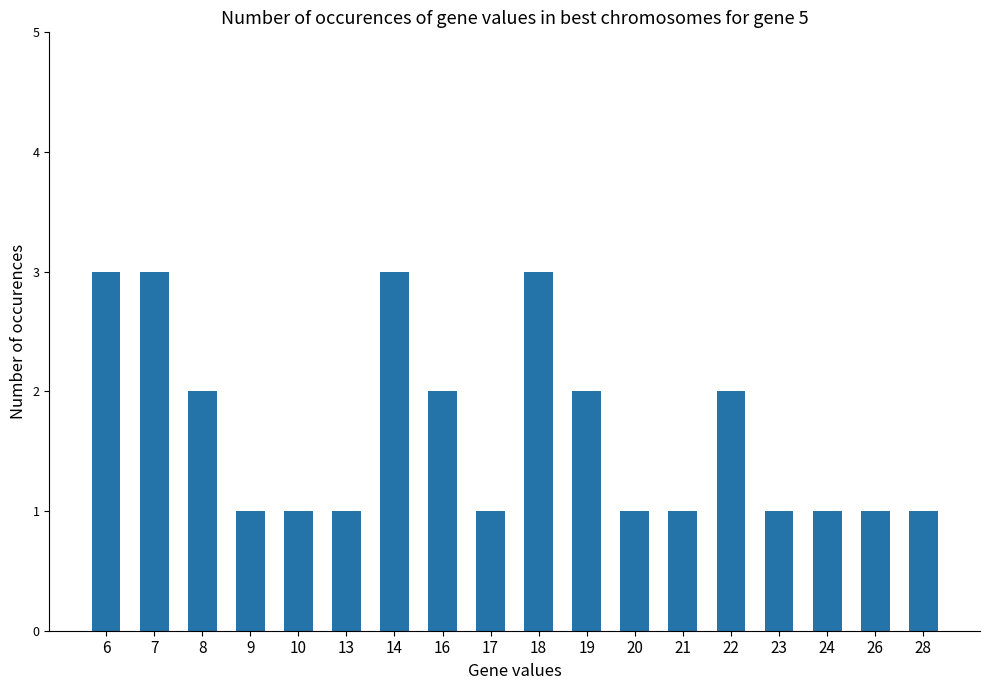

Approximately how many times larger is the value at 21 compared to 26?

1.0